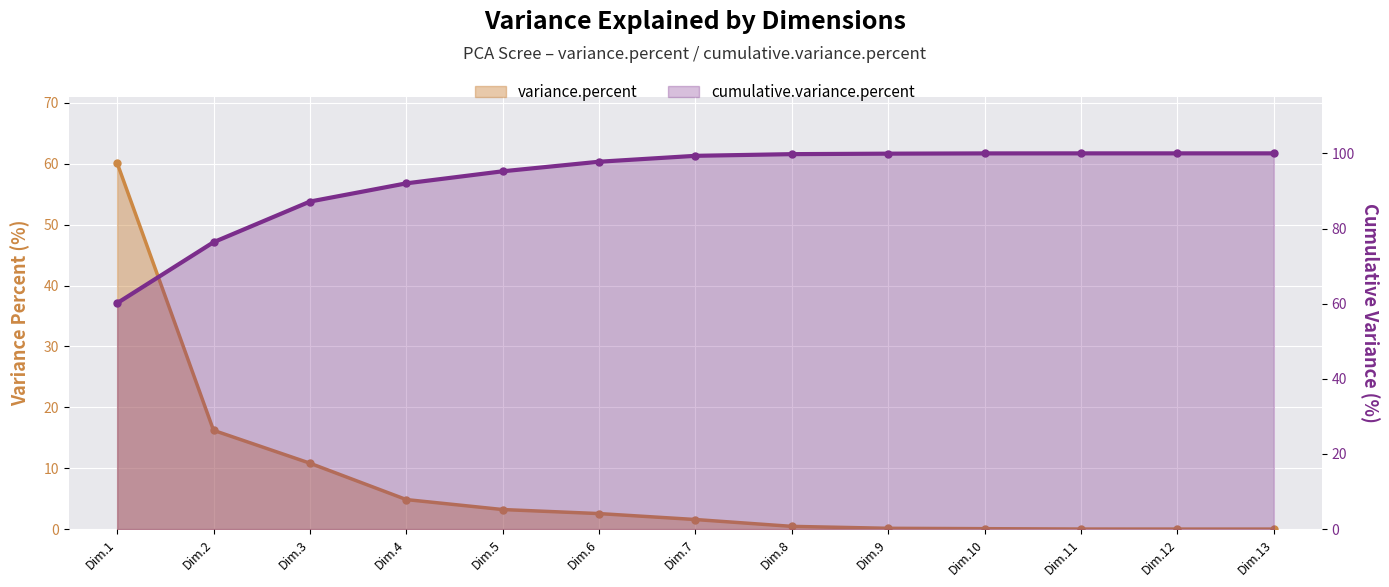

True or false: cumulative.variance.percent and variance.percent intersect in this chart.

False